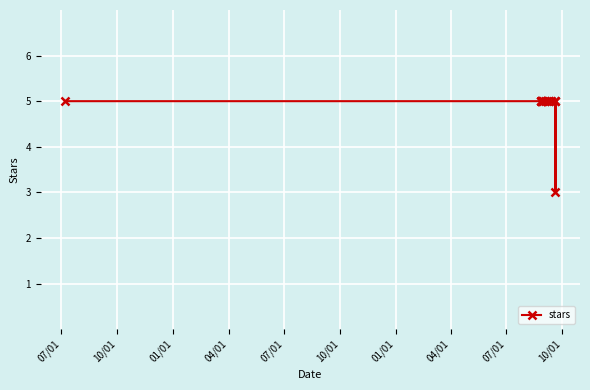

How many lines are shown in the chart?

1